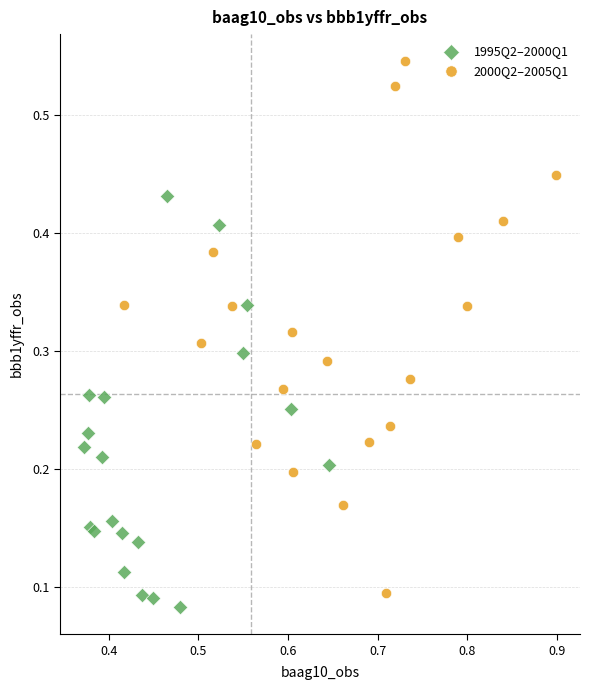

Which series has the widest spread of Y values?

2000Q2–2005Q1